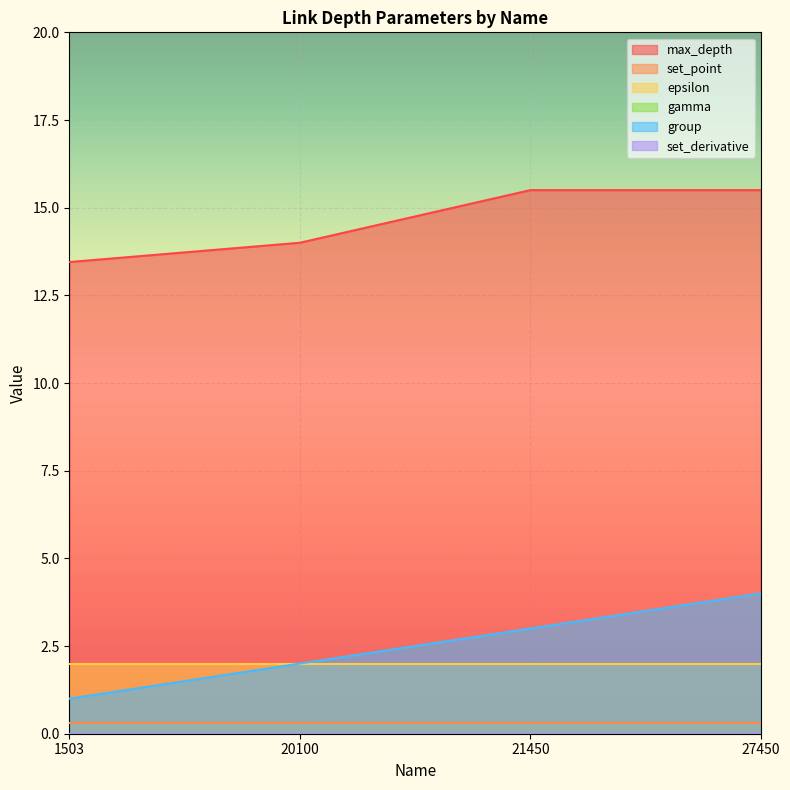

What is the total value across all series at 21450?

20.8